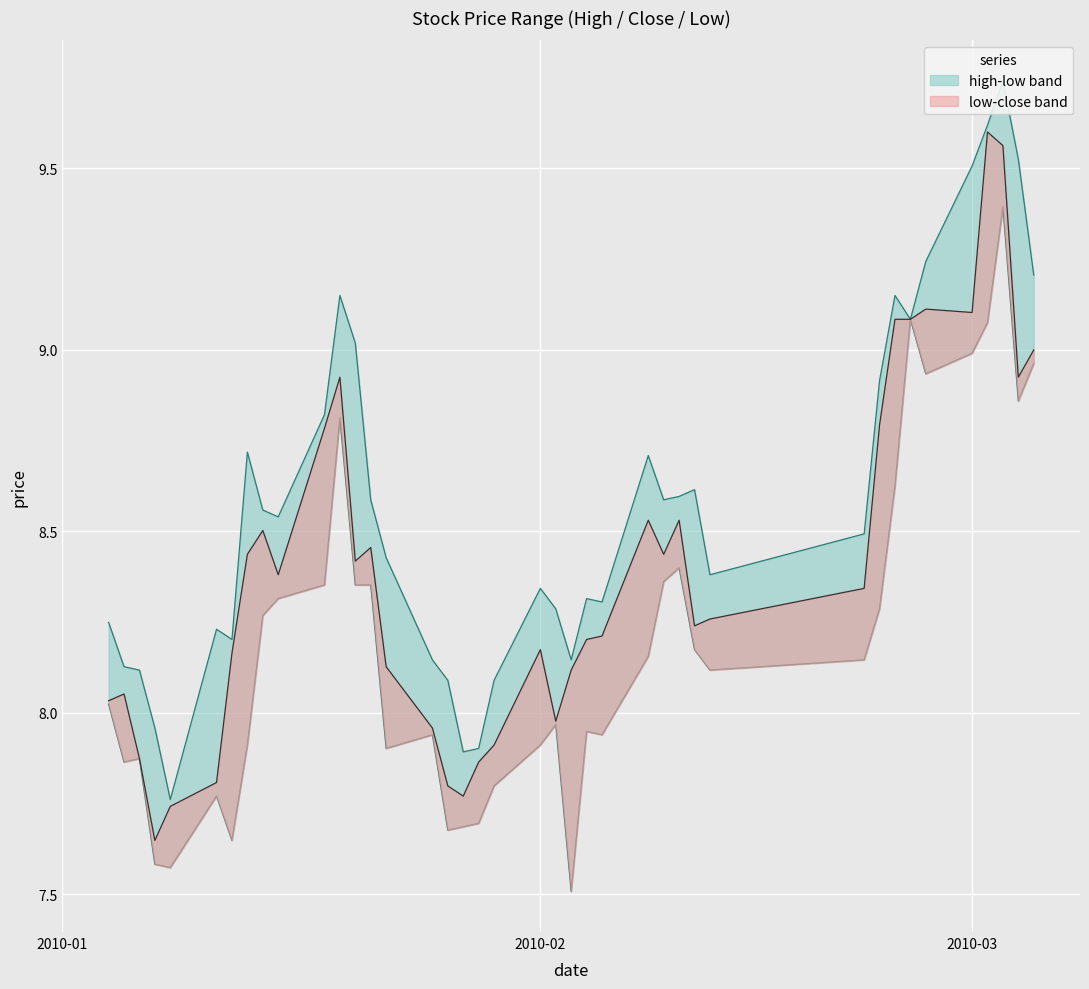

Which series has the largest total across all categories?

high